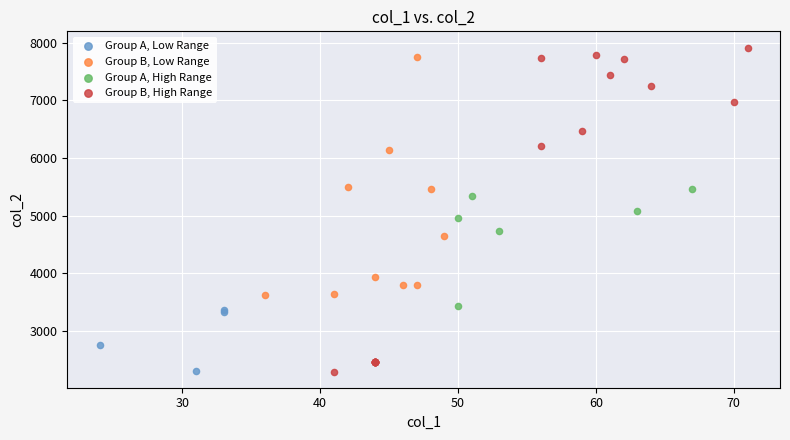

Which series has the largest Y range (max minus min)?

Group B, High Range